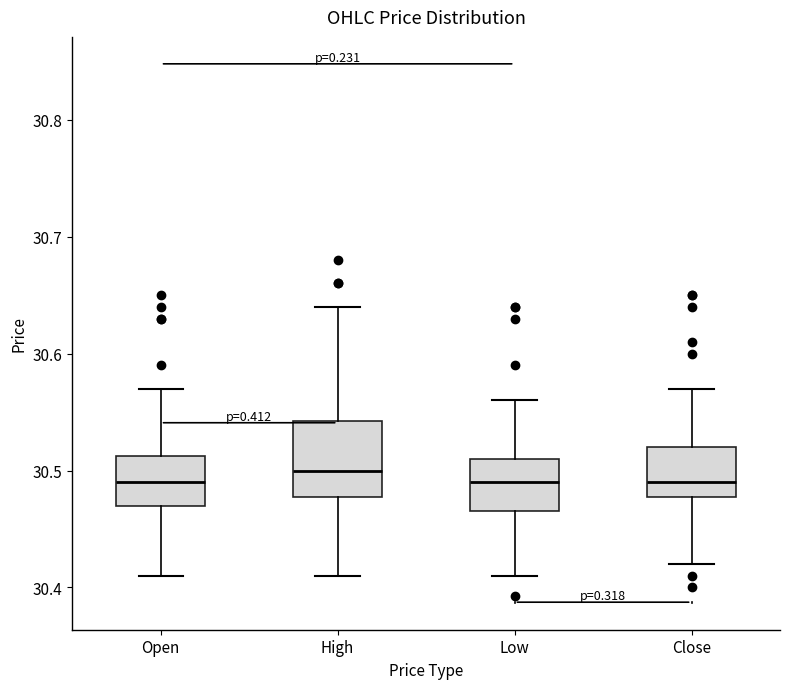

Reading left to right, read every box against the y-axis: the position of its median line, the range the box covers, and the ends of its whiskers. The values are not printed on the chart, so give them approximately, as read against the axis.

Open: median 30.49, box 30.47 to 30.51, whiskers 30.41 to 30.57
High: median 30.50, box 30.48 to 30.54, whiskers 30.41 to 30.64
Low: median 30.49, box 30.47 to 30.51, whiskers 30.41 to 30.56
Close: median 30.49, box 30.48 to 30.52, whiskers 30.42 to 30.57